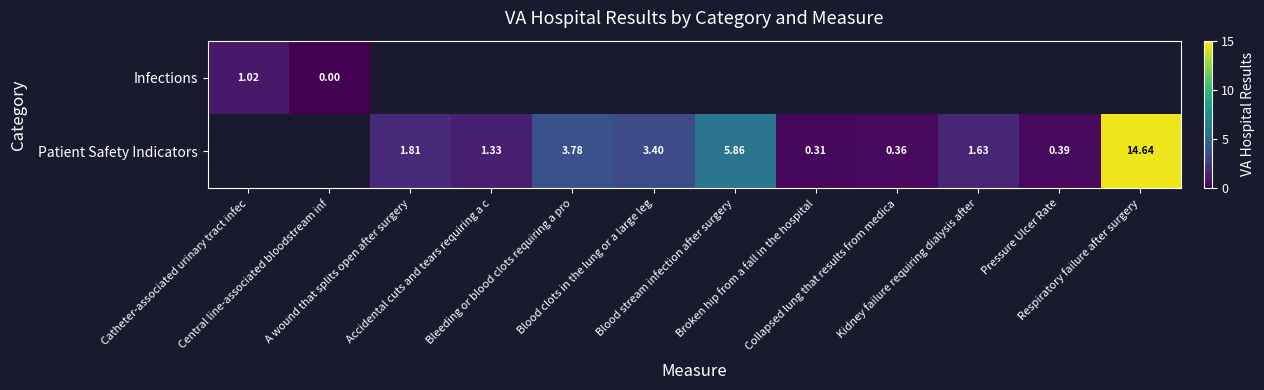

Count the number of data series in this chart.

2